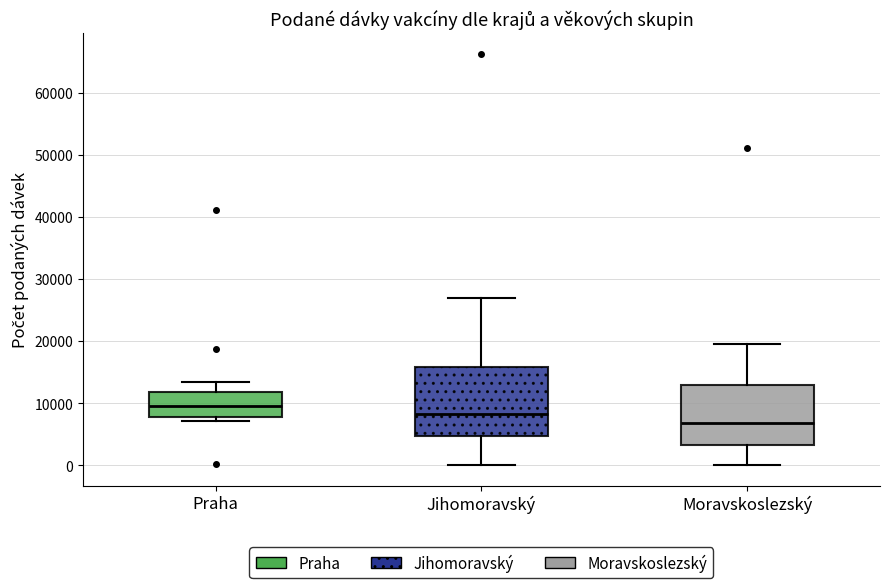

Which box has the lowest median line?

Moravskoslezský